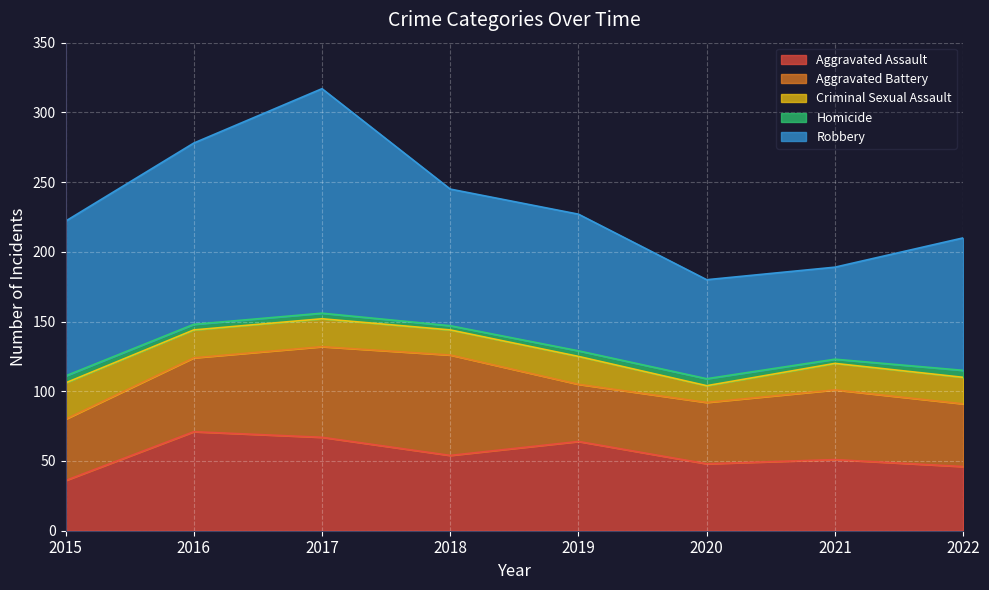

Is it true that Robbery equals 22 at 2020?

False